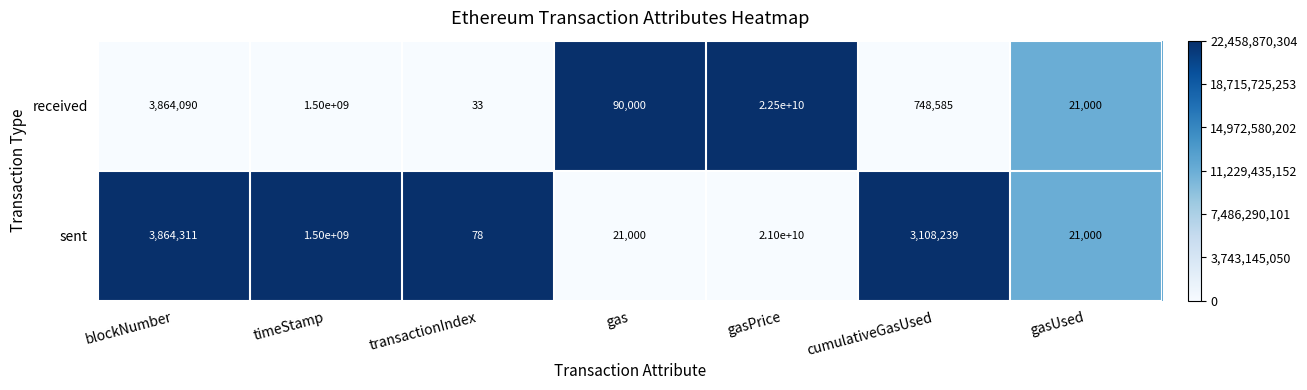

What is the difference between the received values at gasPrice and transactionIndex?

22499999967